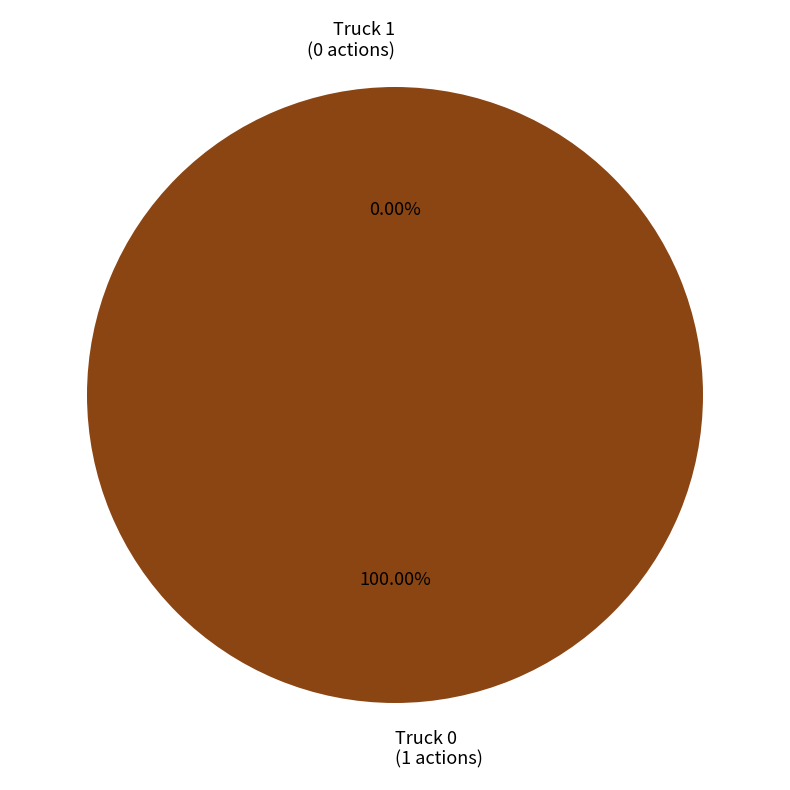

What percentage is the Truck 0 slice, to the nearest percent?

100%